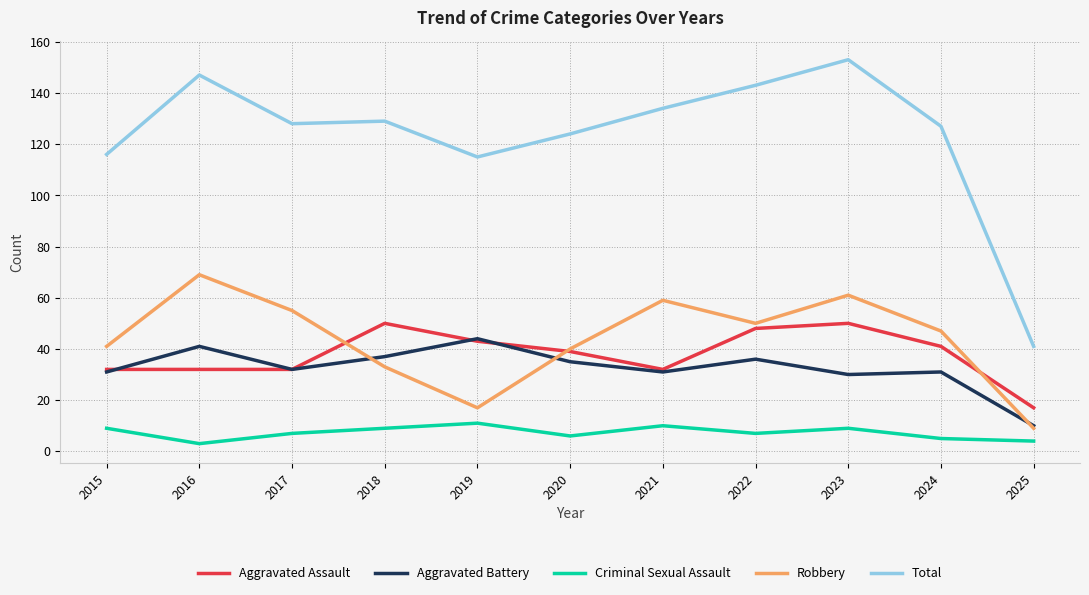

What is the maximum value shown in the chart?

153